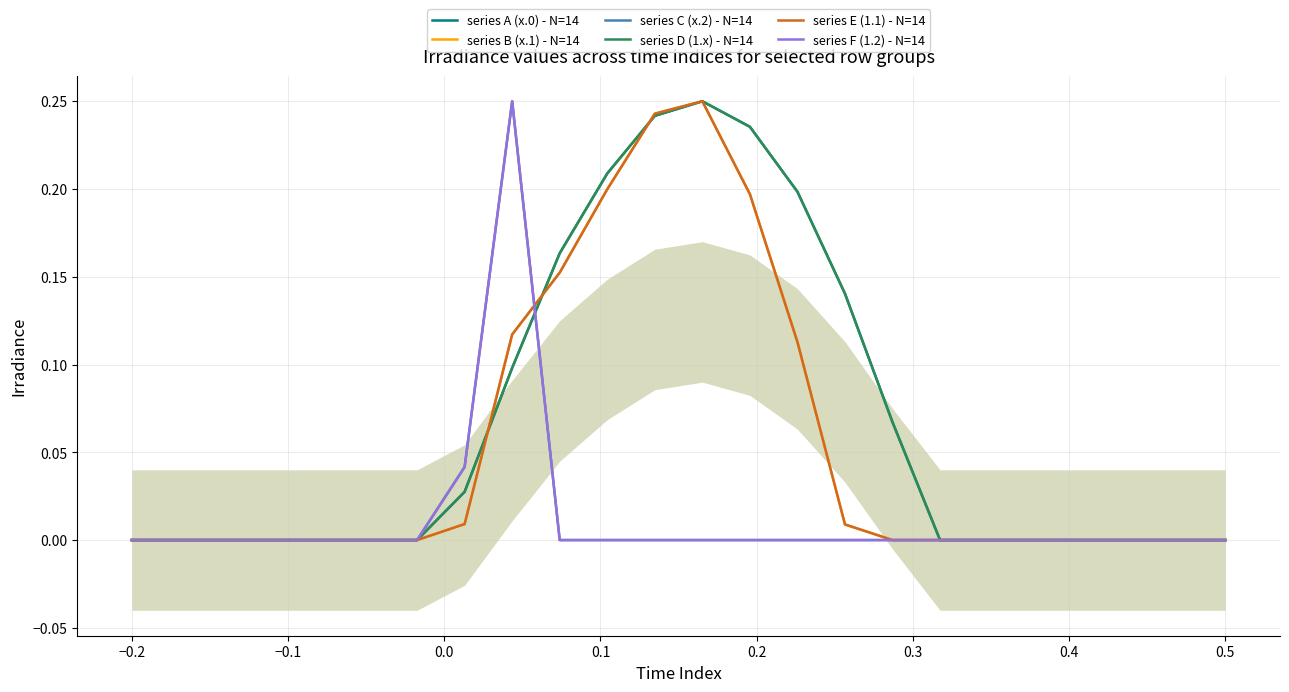

What is the label of the 5th point from the left?

0.1